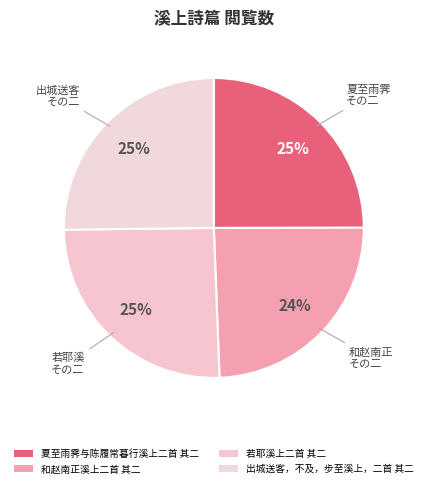

Count the number of slices in the pie.

4